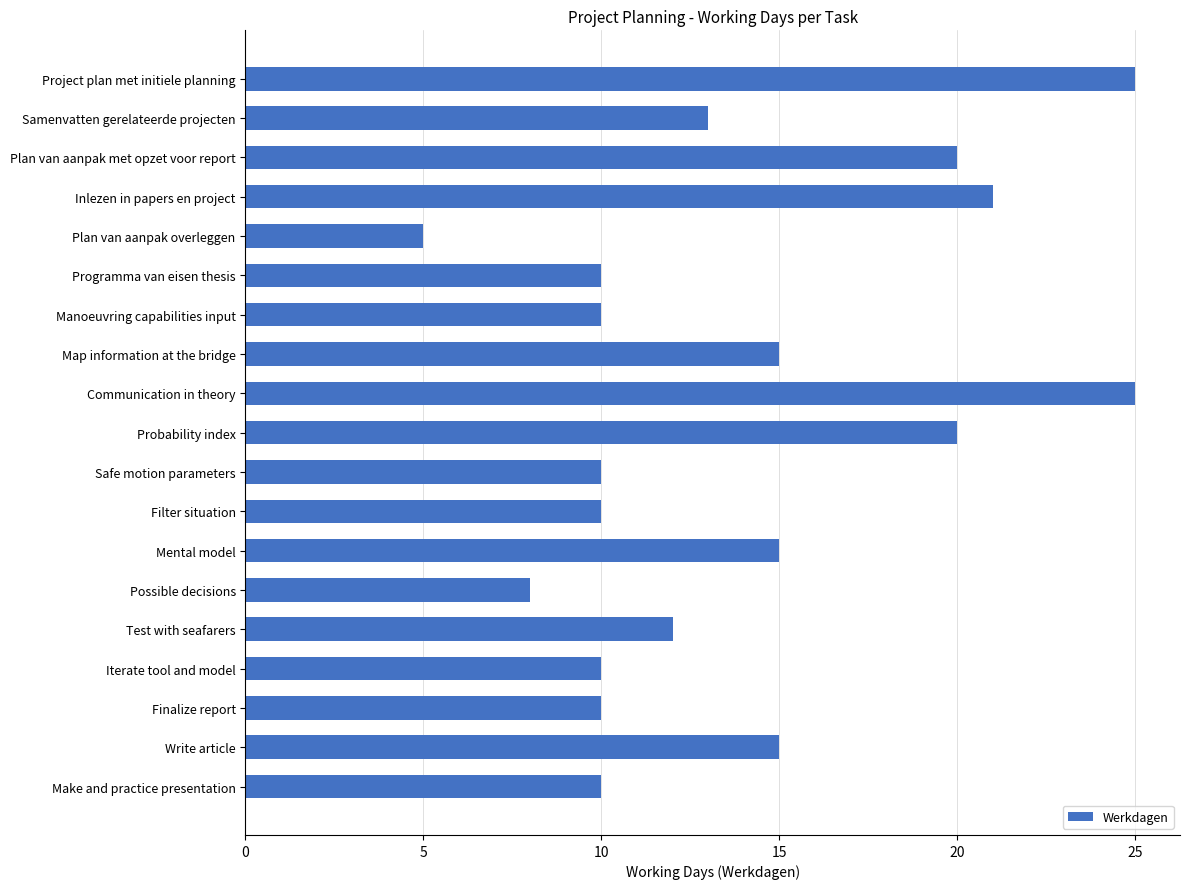

How many values are below 12?

9